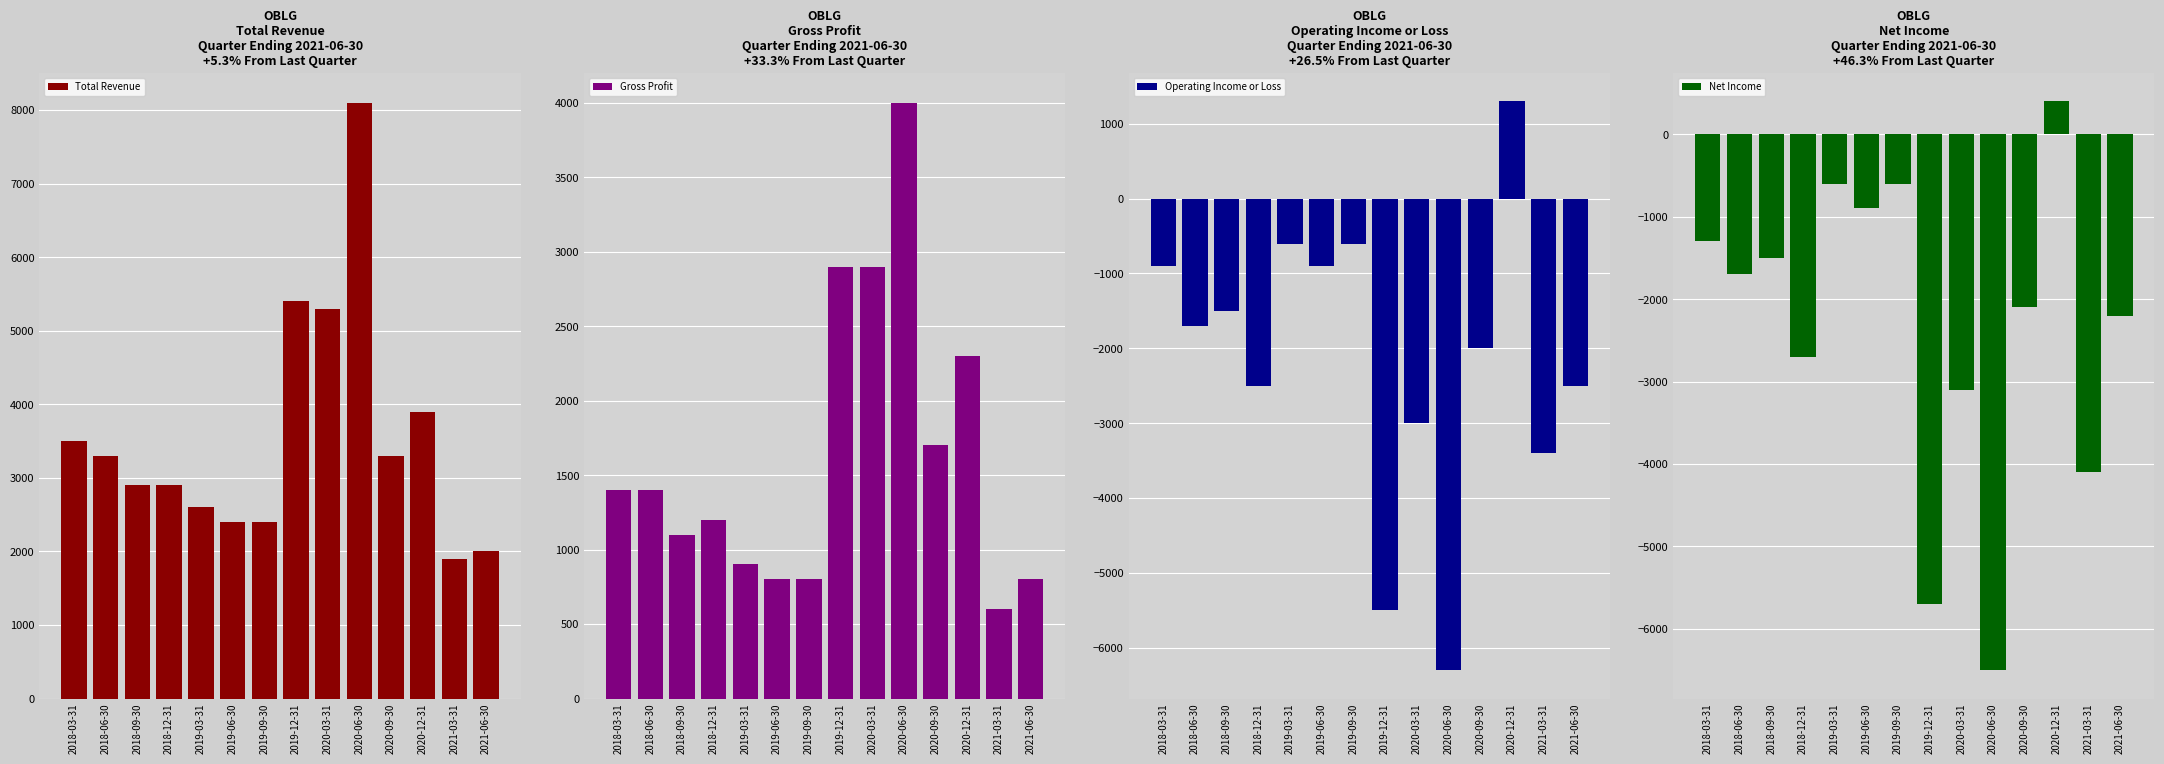

What is the total value across all series at 2018-09-30?

1000